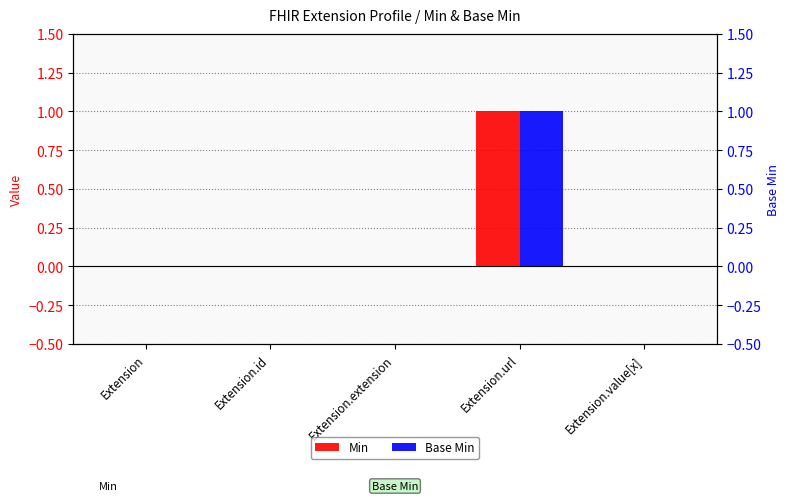

The value of Base Min at Extension.id is 0. True or false?

True